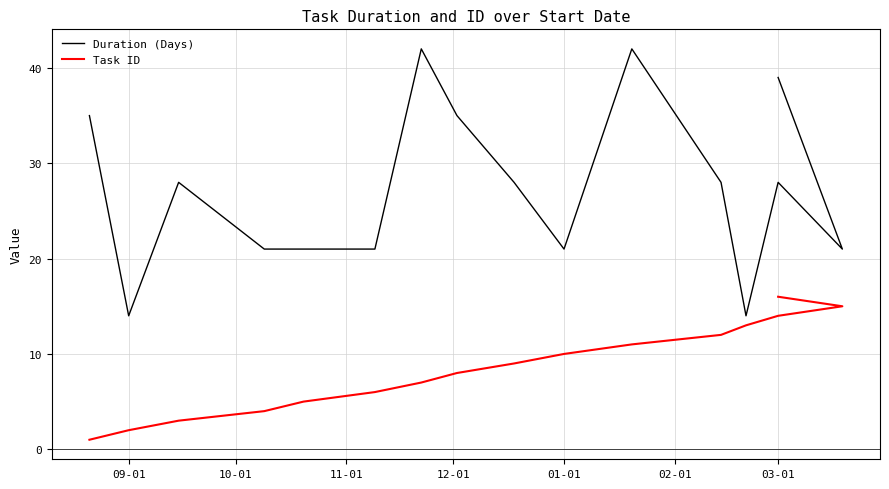

Rank the series at 09-01 from highest to lowest value.

Duration (Days), Task ID